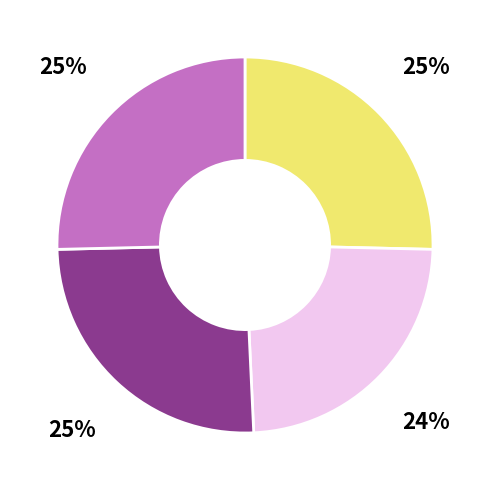

How many slices are in this pie chart?

4